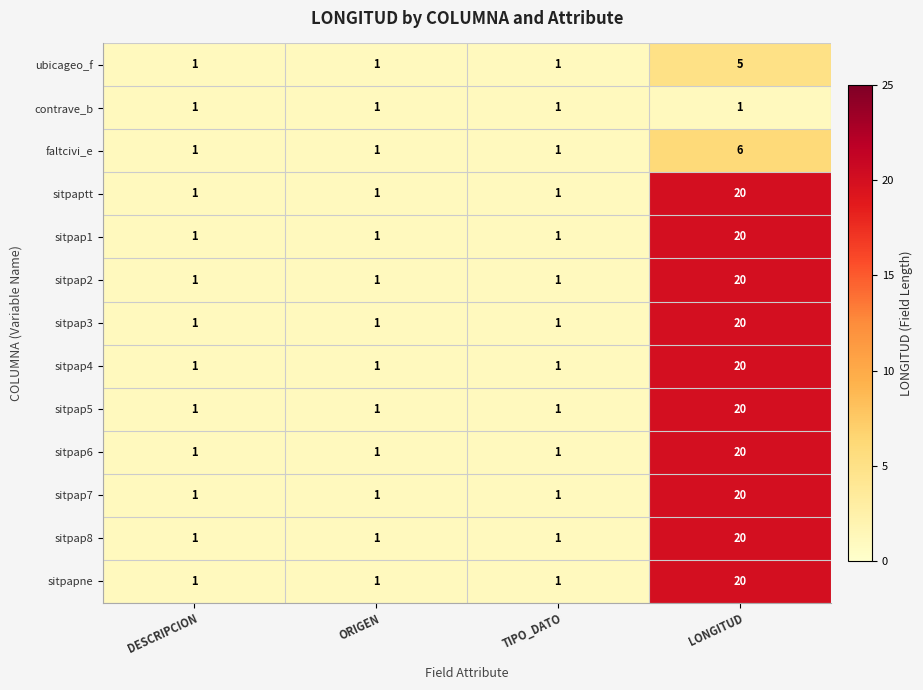

What is the difference between the highest and lowest values at LONGITUD?

19